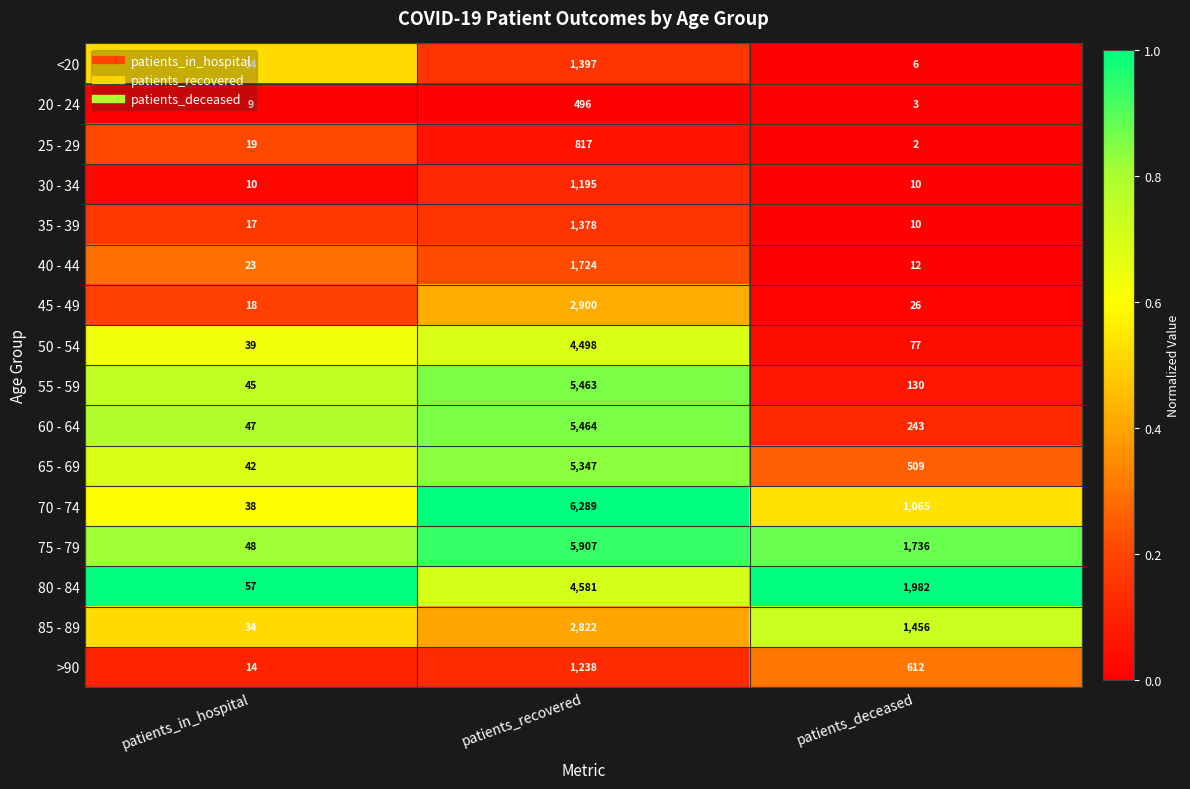

List the series in order of their peak value, highest first.

70 - 74, 75 - 79, 60 - 64, 55 - 59, 65 - 69, 80 - 84, 50 - 54, 45 - 49, 85 - 89, 40 - 44, <20, 35 - 39, >90, 30 - 34, 25 - 29, 20 - 24